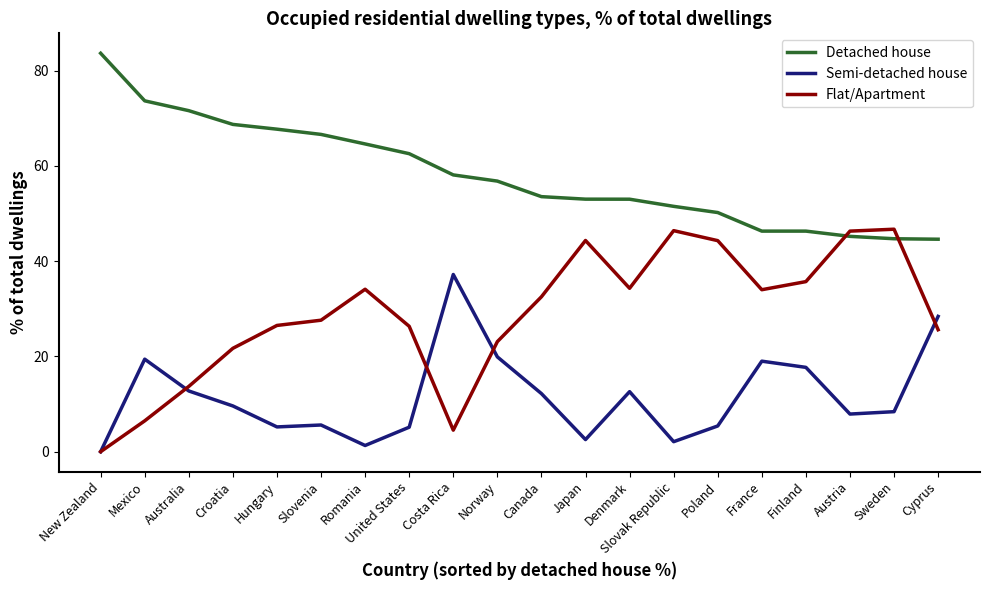

What position from the right is Hungary?

16